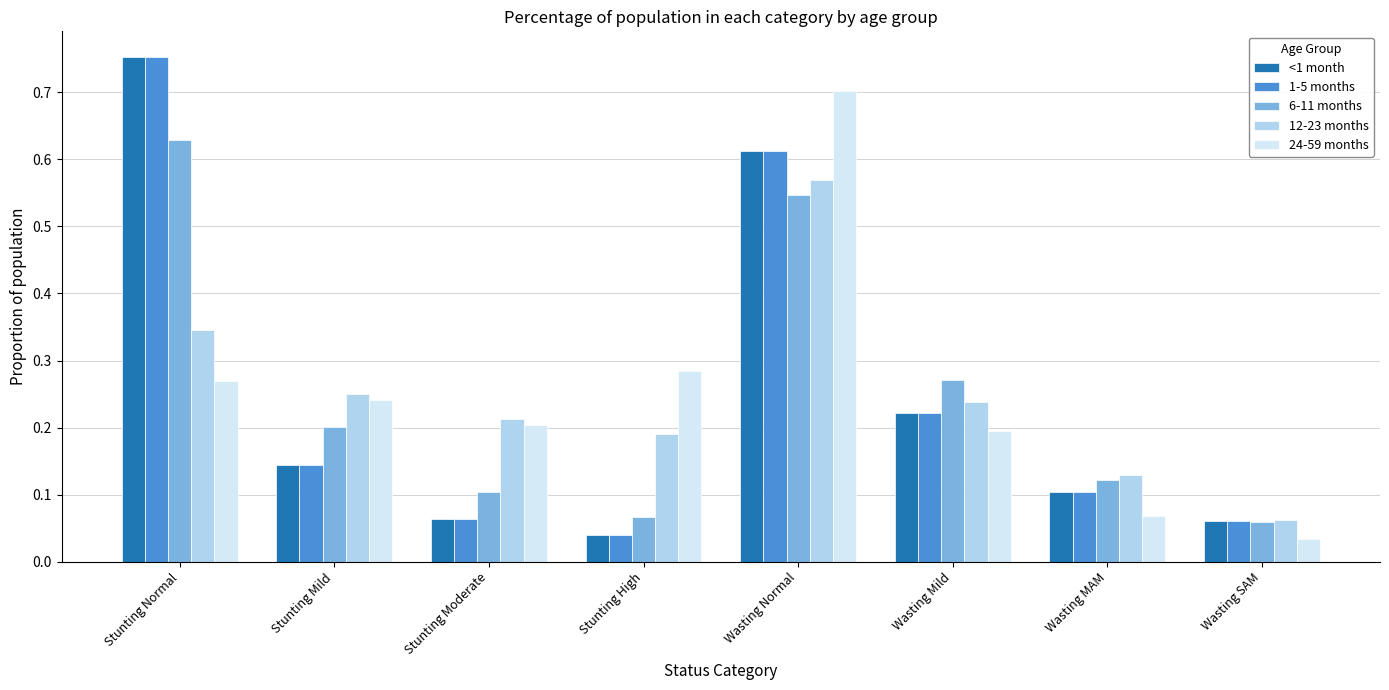

Is the value of 6-11 months at Wasting Normal greater than the value of 1-5 months at Wasting MAM?

Yes